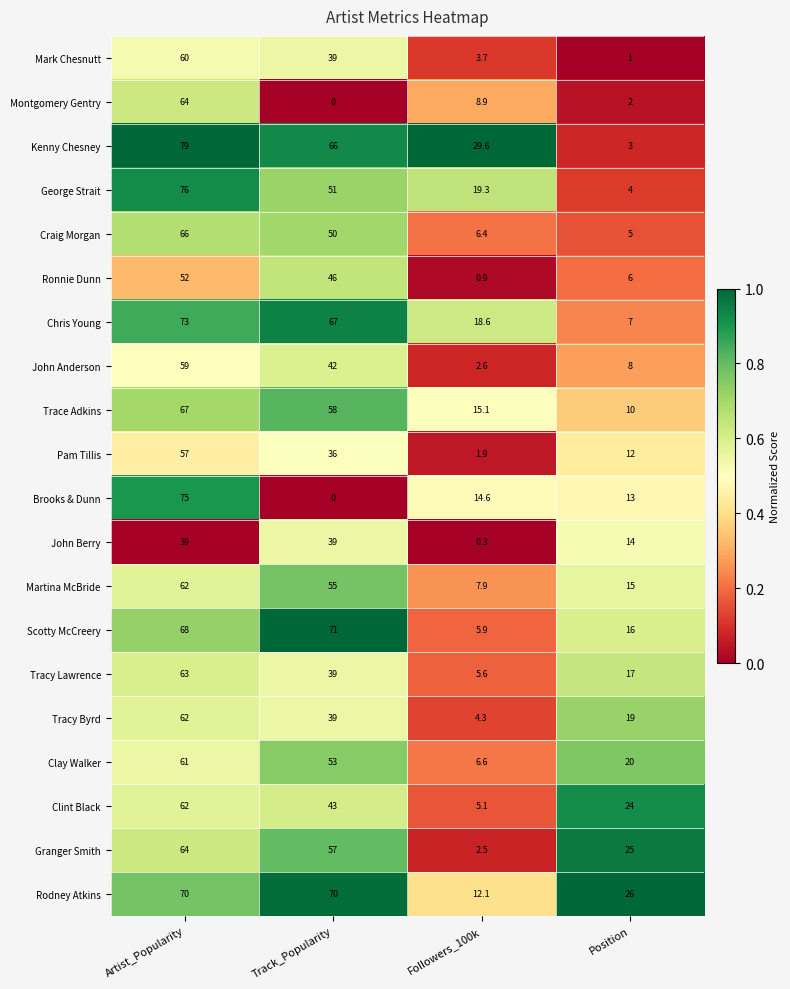

What is the highest value of the Trace Adkins series?

67.0